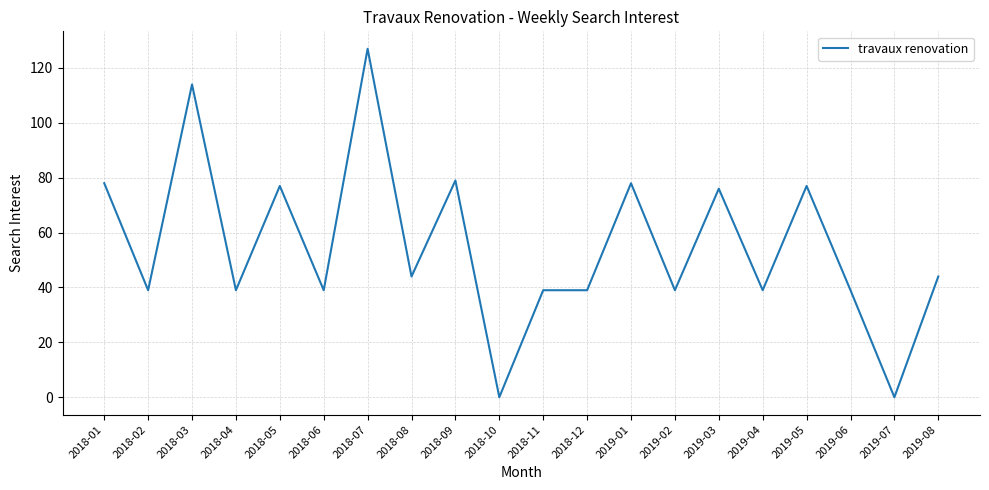

Which category has the highest value across all series?

2018-07